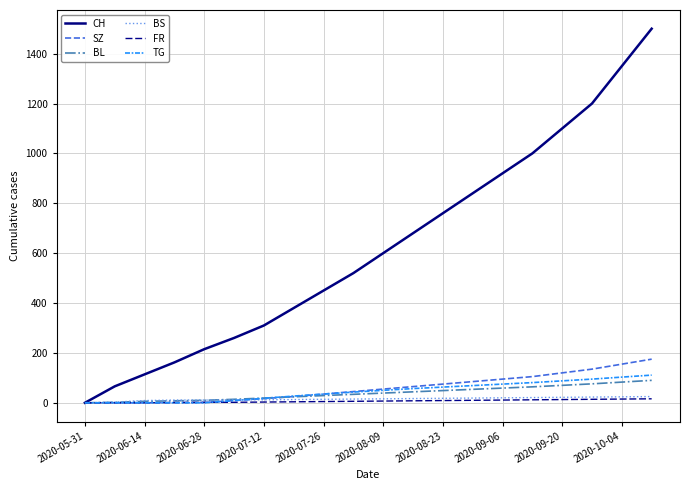

Which series has the largest total across all categories?

CH